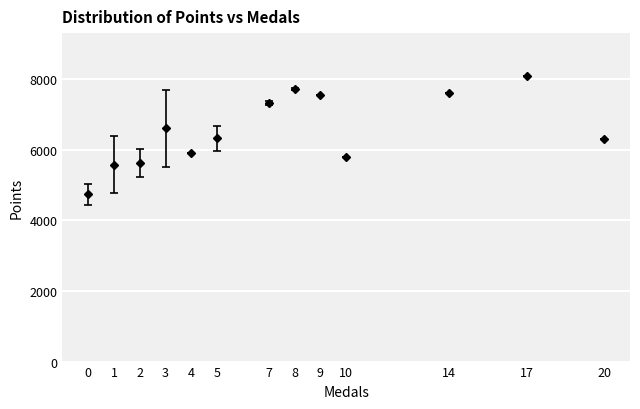

True or false: the data has more than 2 interior local peaks.

True